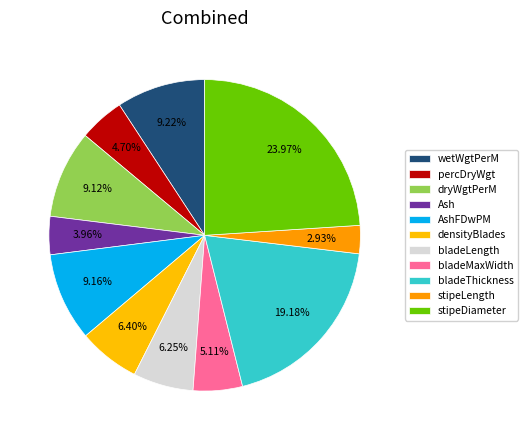

Count the number of slices in the pie.

11